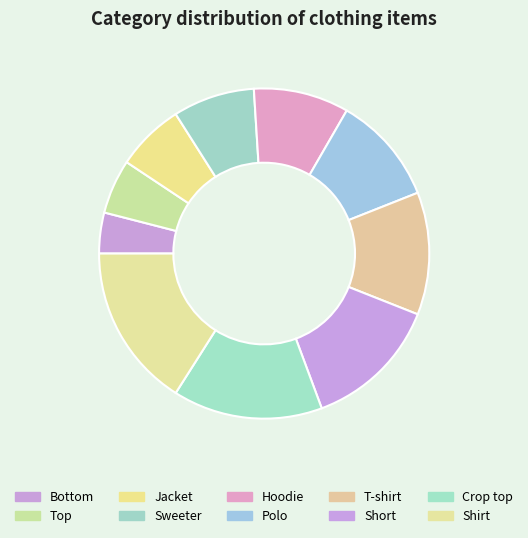

Rank the categories by value from highest to lowest.

Shirt, Crop top, Short, T-shirt, Polo, Hoodie, Sweeter, Jacket, Top, Bottom